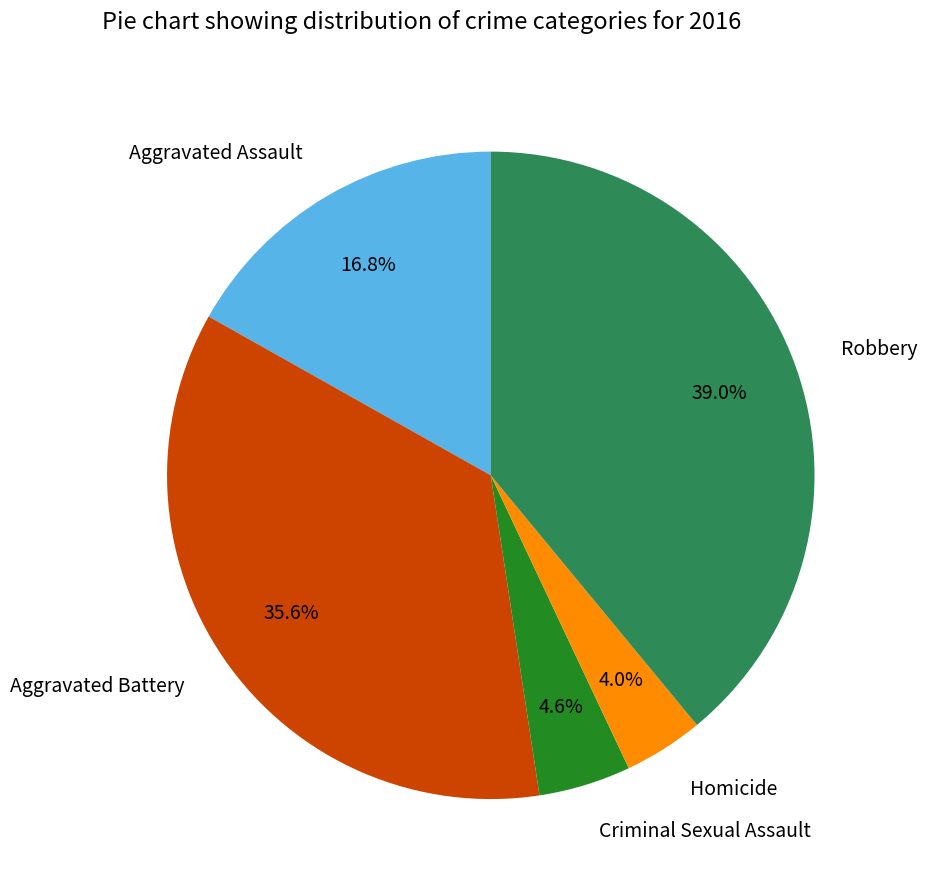

To the nearest percent, what portion does Homicide represent?

4%